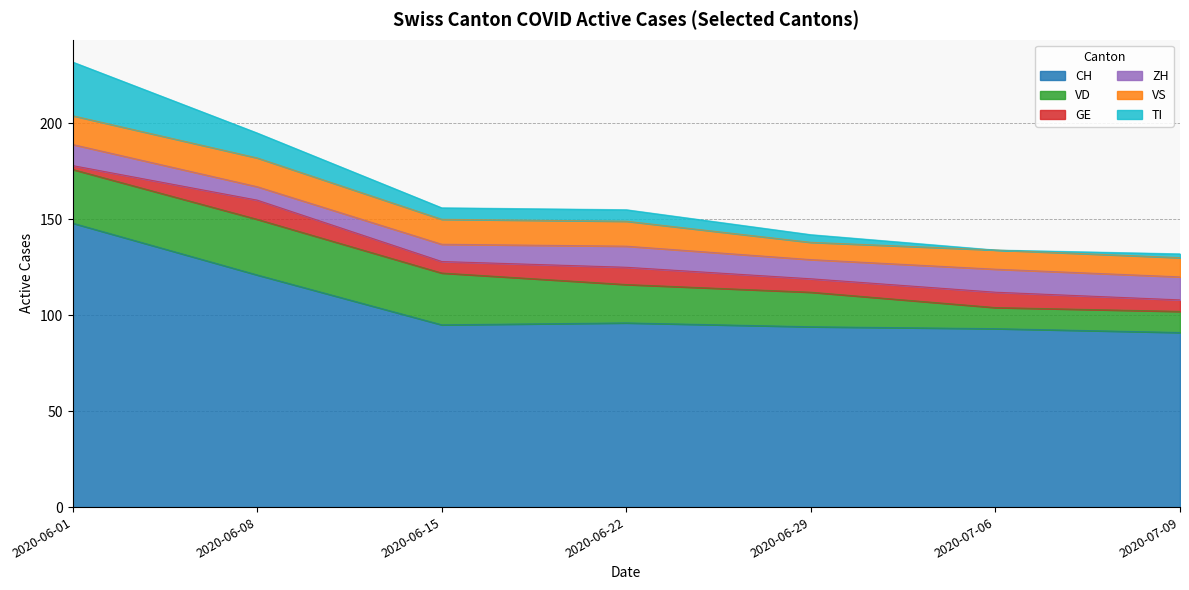

What are all the series names shown in the legend?

CH, VD, GE, ZH, VS, TI